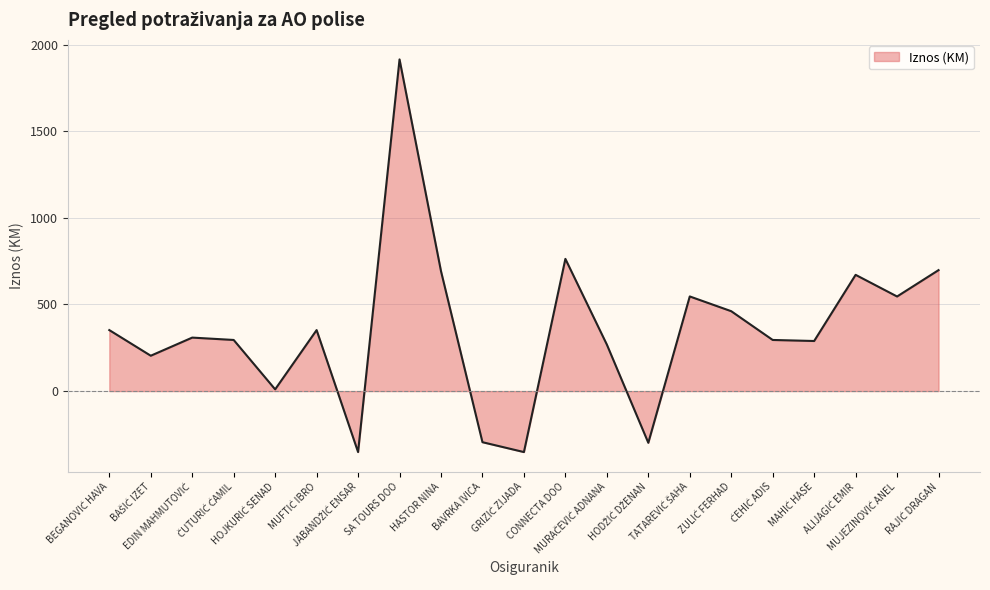

What is the difference between the maximum and minimum values?

2266.0